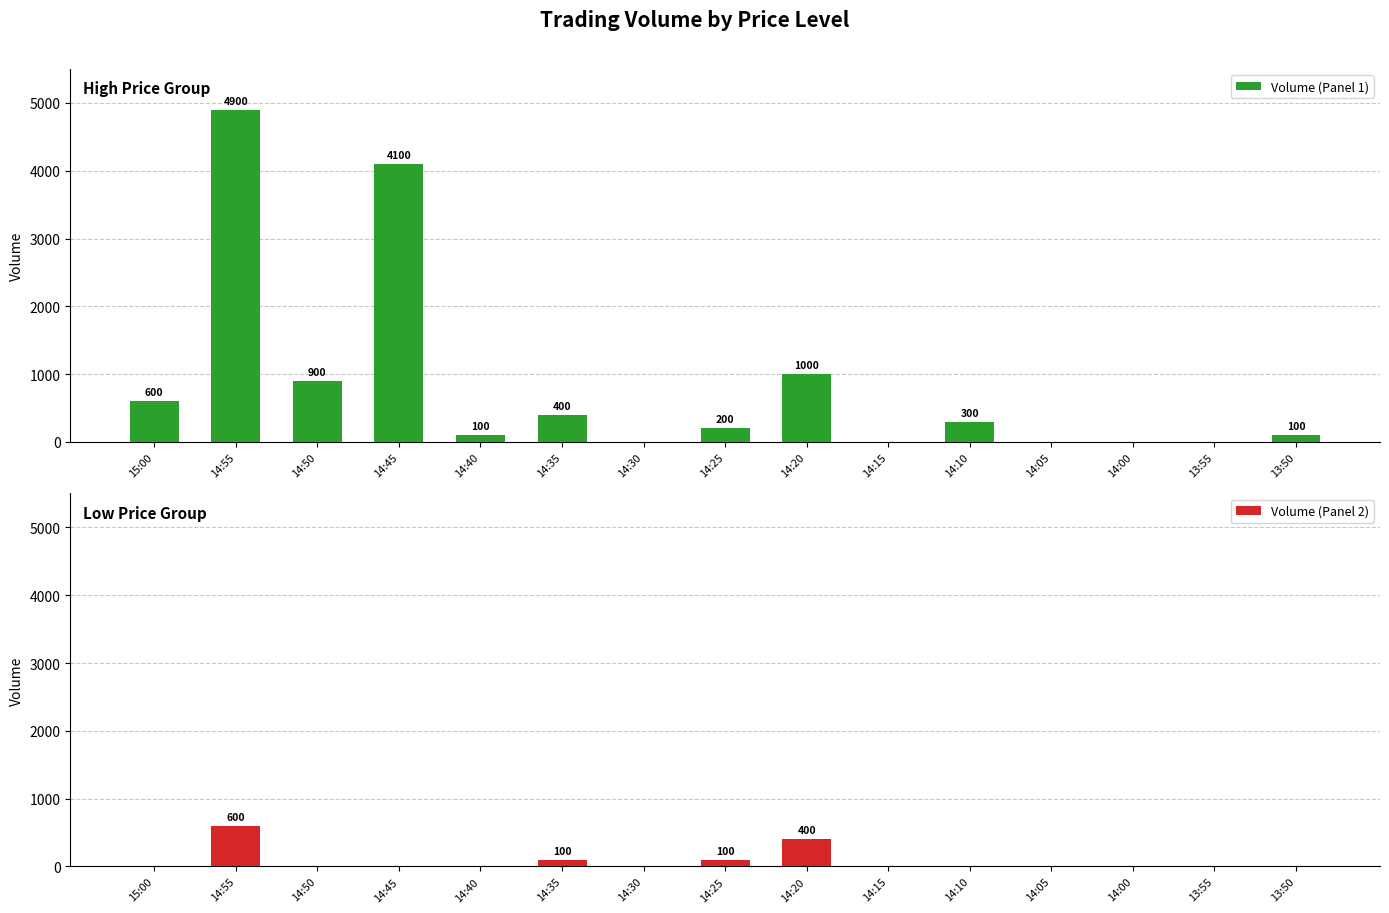

The Volume (Panel 1) series shows 393 at 14:10. True or false?

False